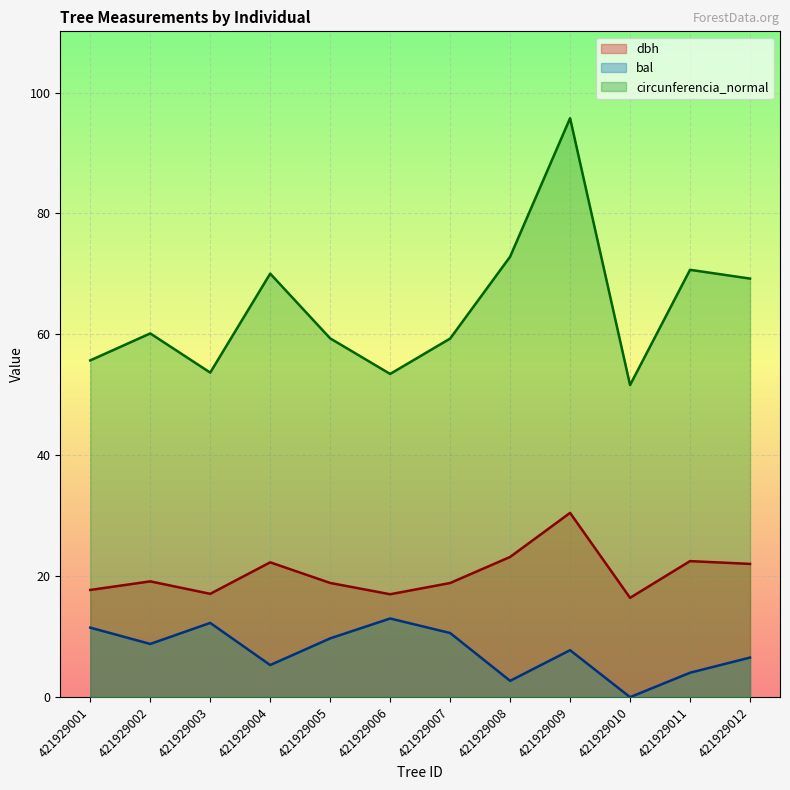

What is the total value across all series at 421929012?

97.8